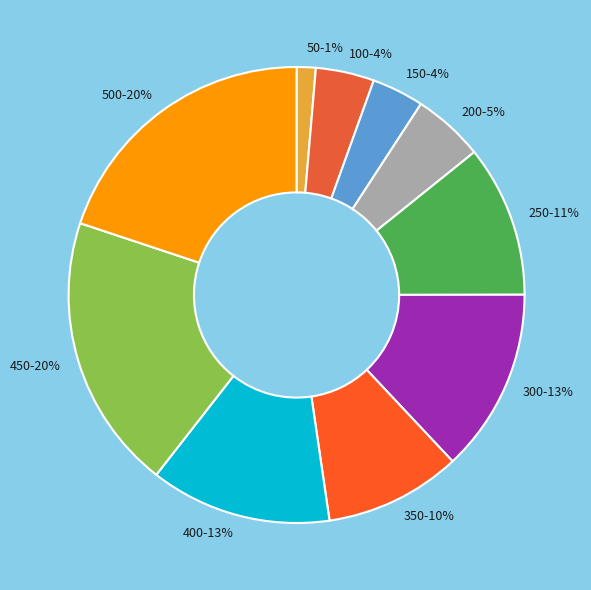

Count the number of slices in the pie.

10